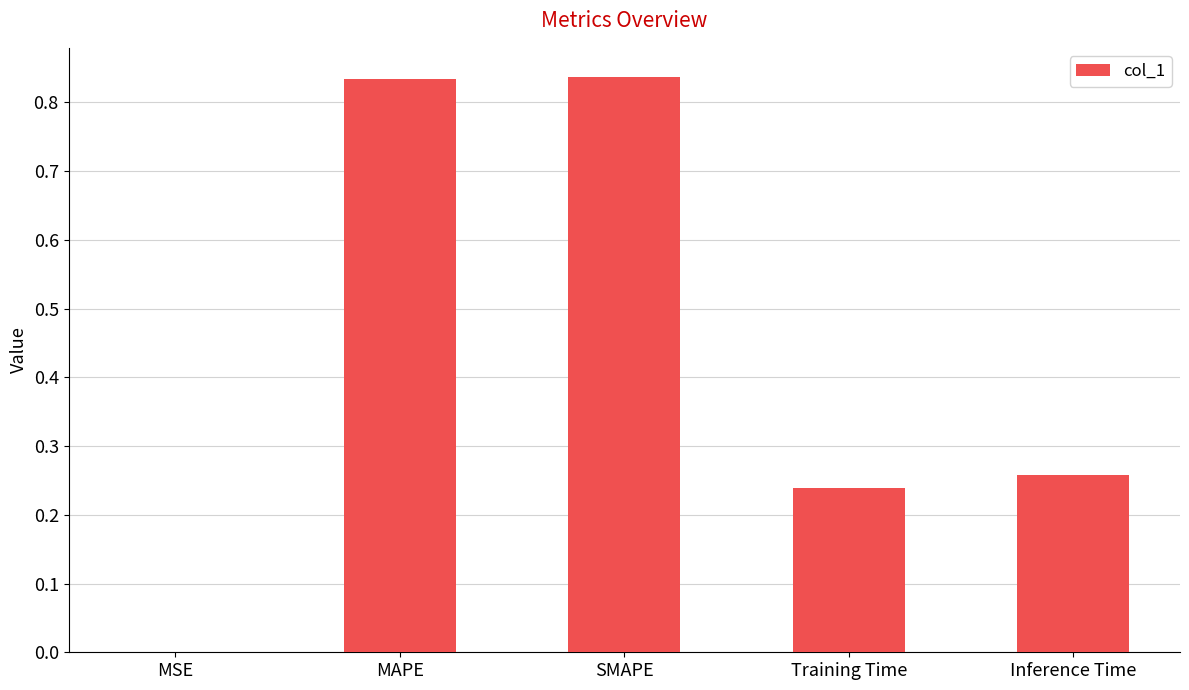

Which has a higher value, MAPE or Inference Time?

MAPE